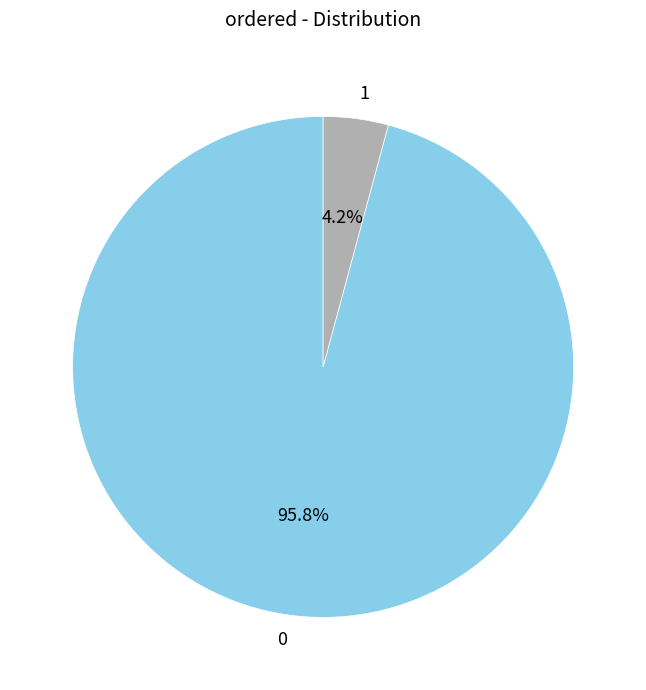

Count the number of slices in the pie.

2